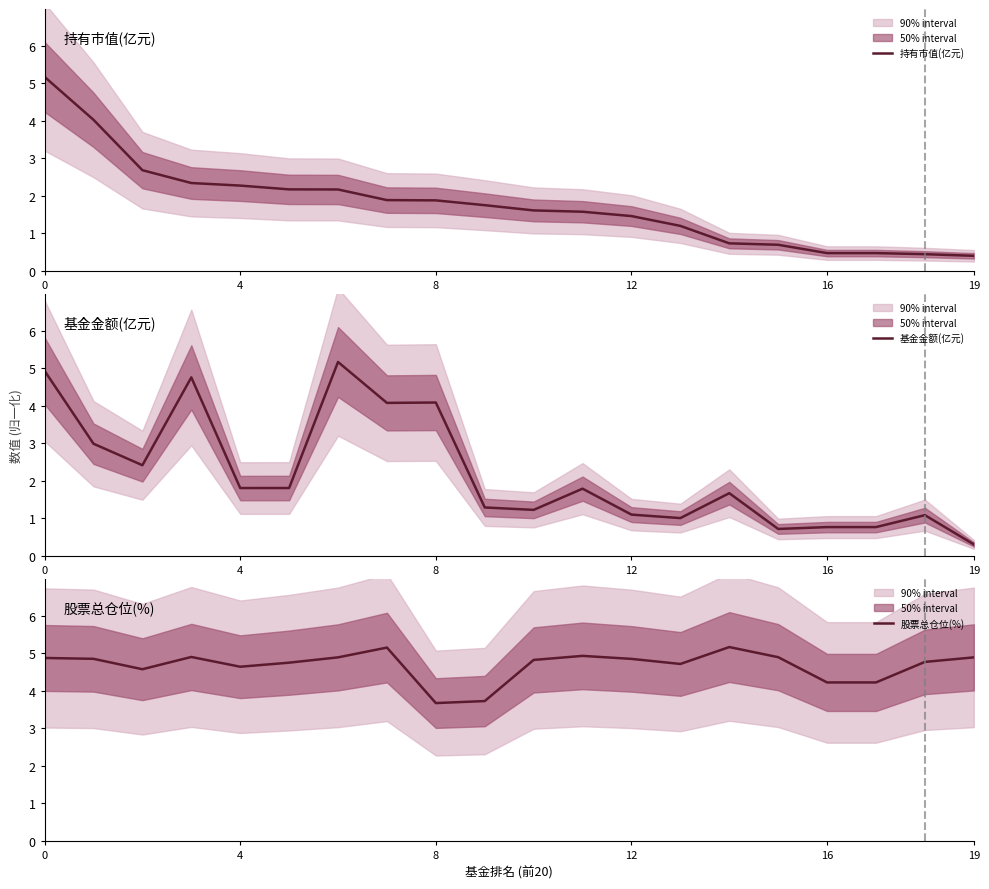

How many categories are shown in the chart?

20